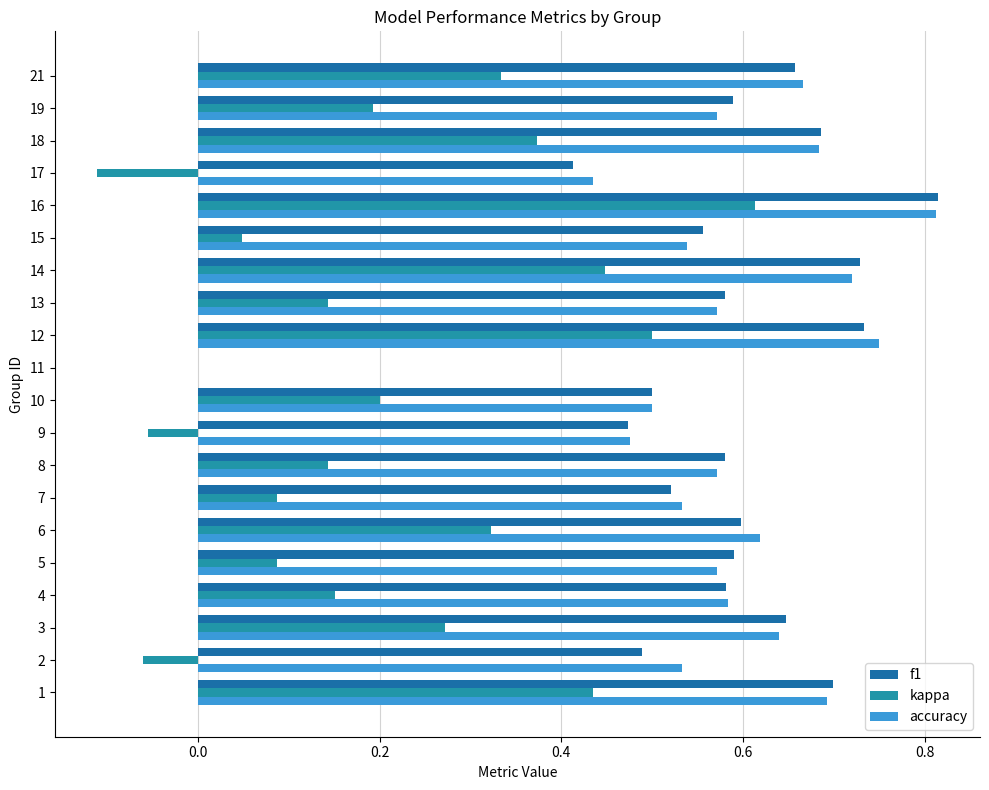

How many values in accuracy are above zero?

19